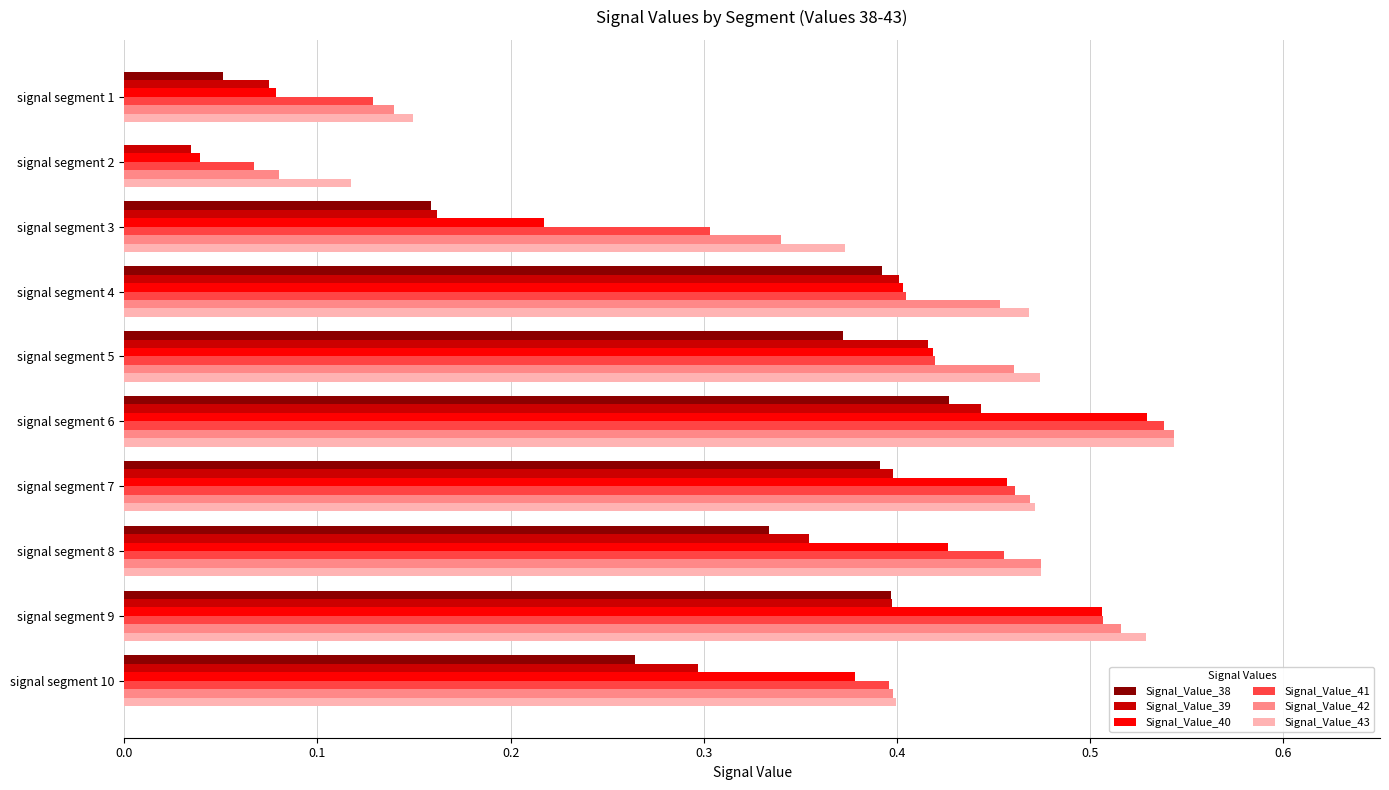

Which series has the largest range (max minus min)?

Signal_Value_40